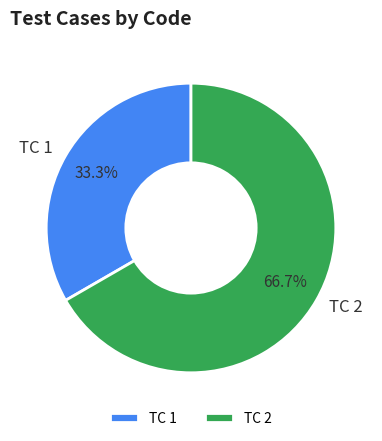

Which slice is the largest?

TC 2